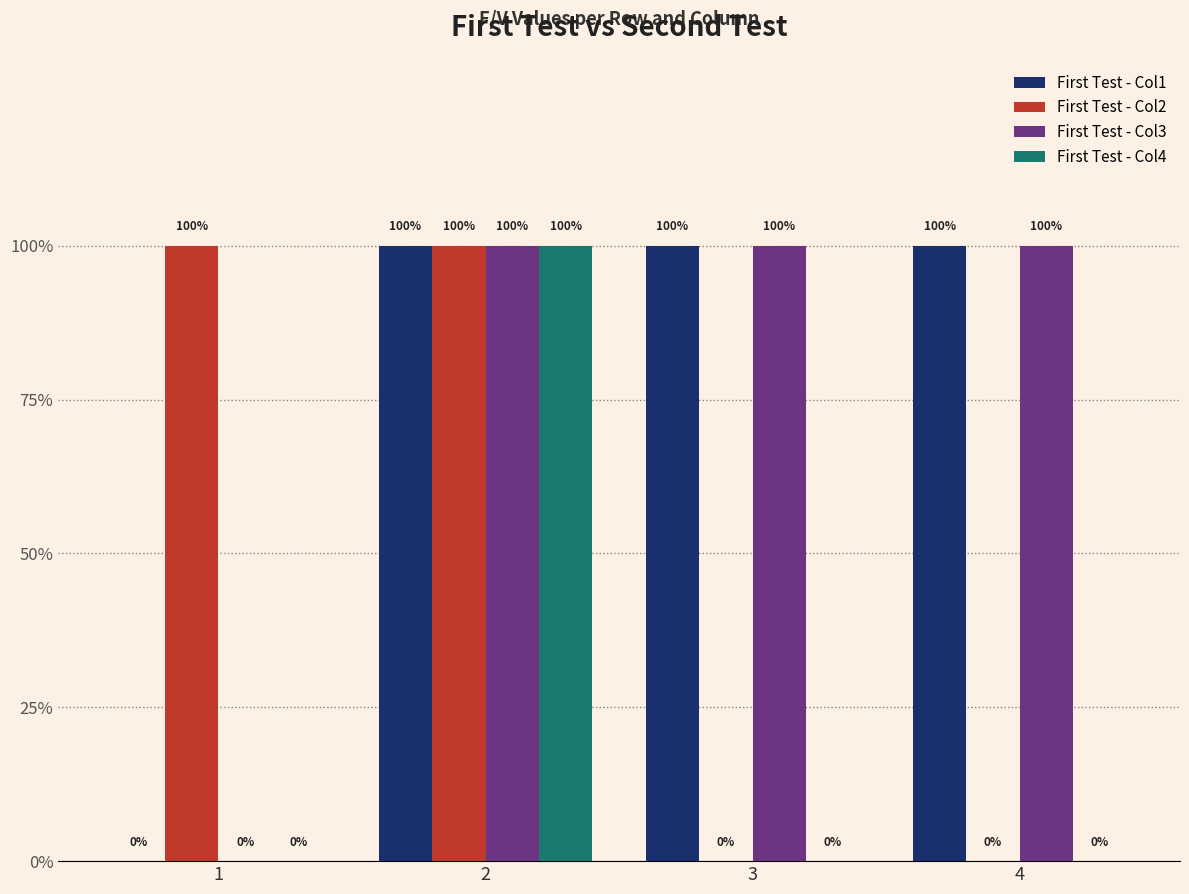

At how many categories does at least one series exceed 0?

4